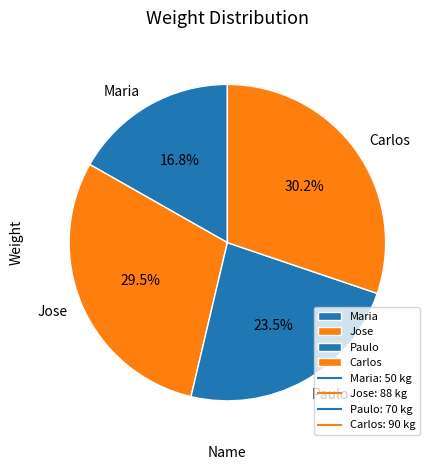

To the nearest percent, what is the combined percentage of Paulo and Maria?

40%